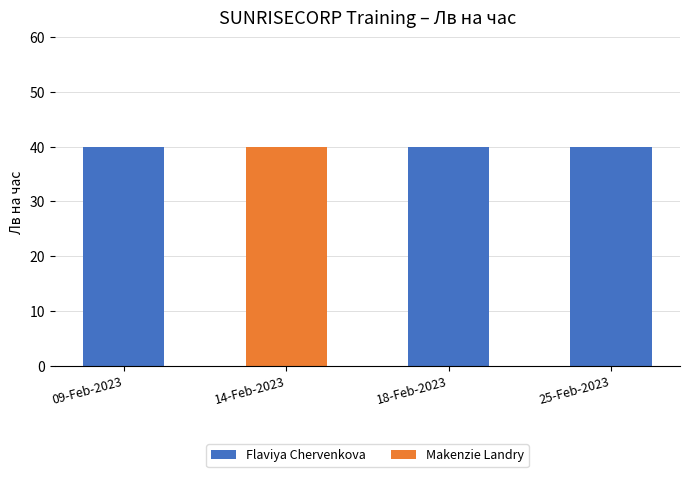

Is it true that Flaviya Chervenkova equals 0 at 14-Feb-2023?

True